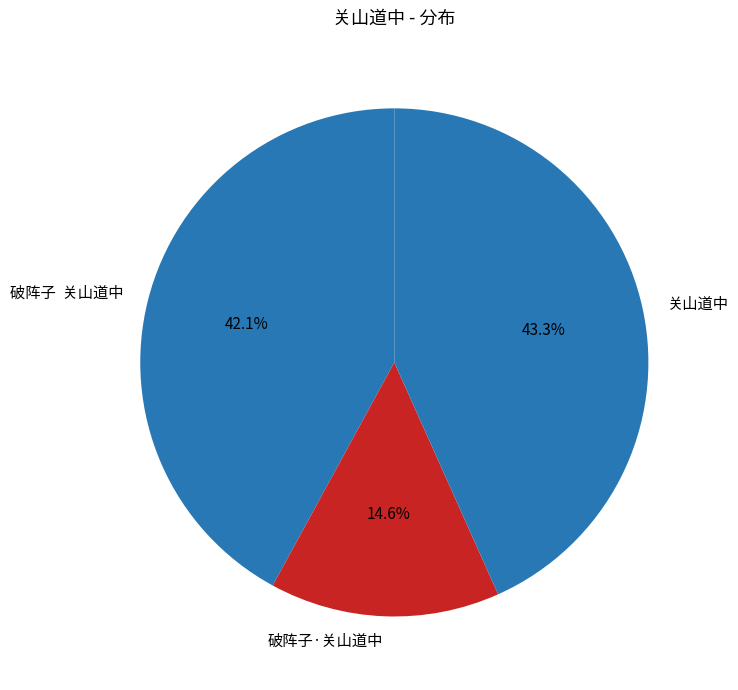

How many slices are in this pie chart?

3